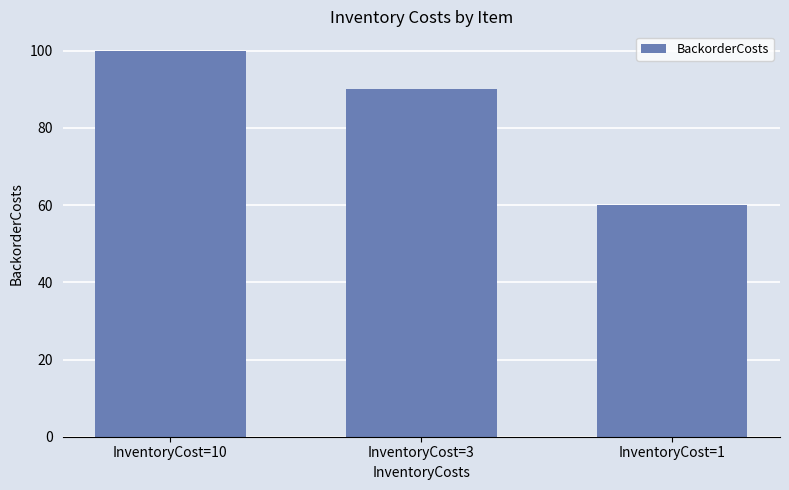

What is the minimum value shown in the chart?

60